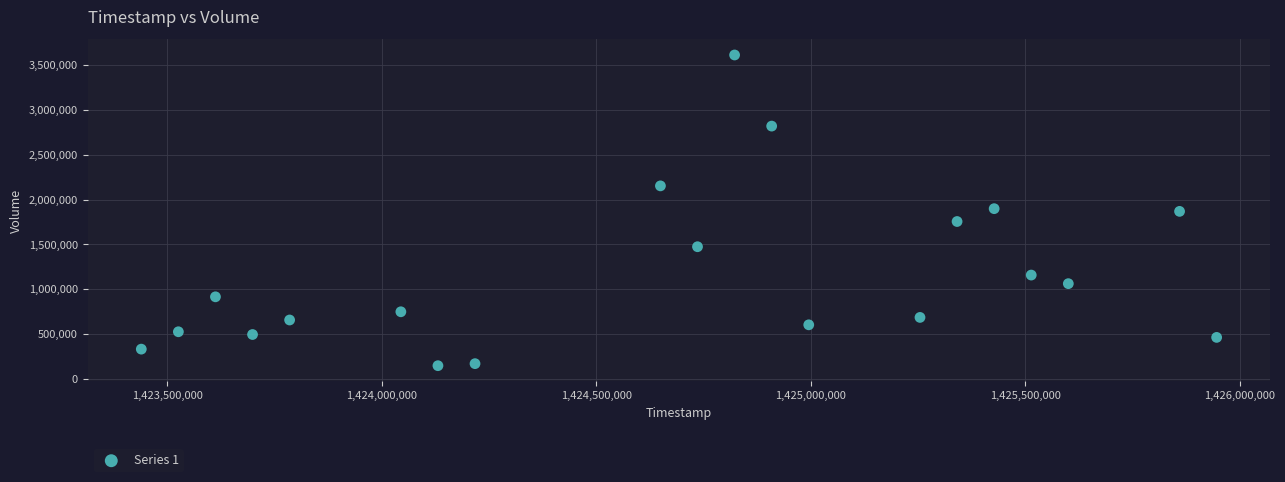

What is the range of Y values (max minus min)?

3468700